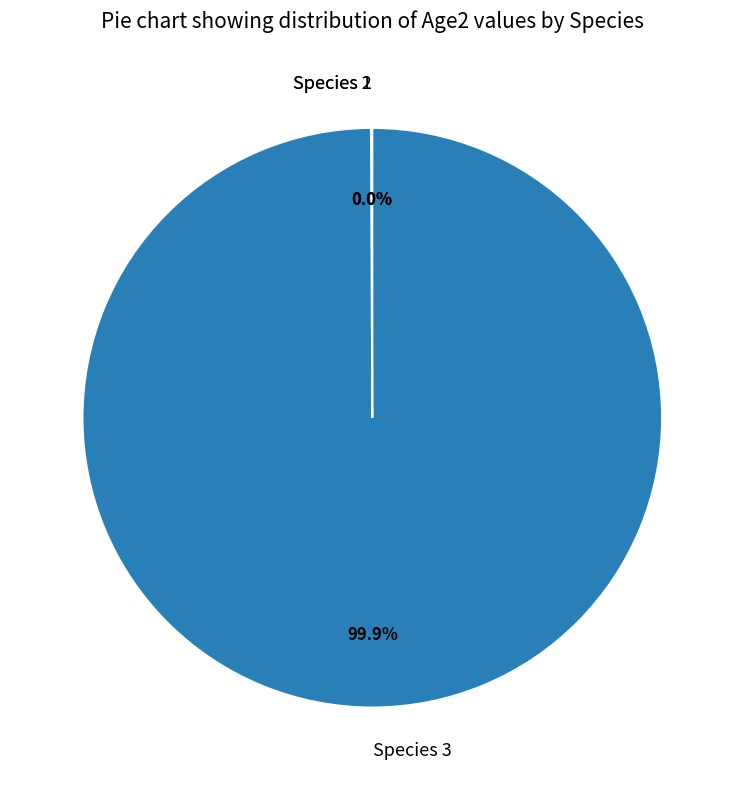

What is the largest slice in the pie chart?

Species 3